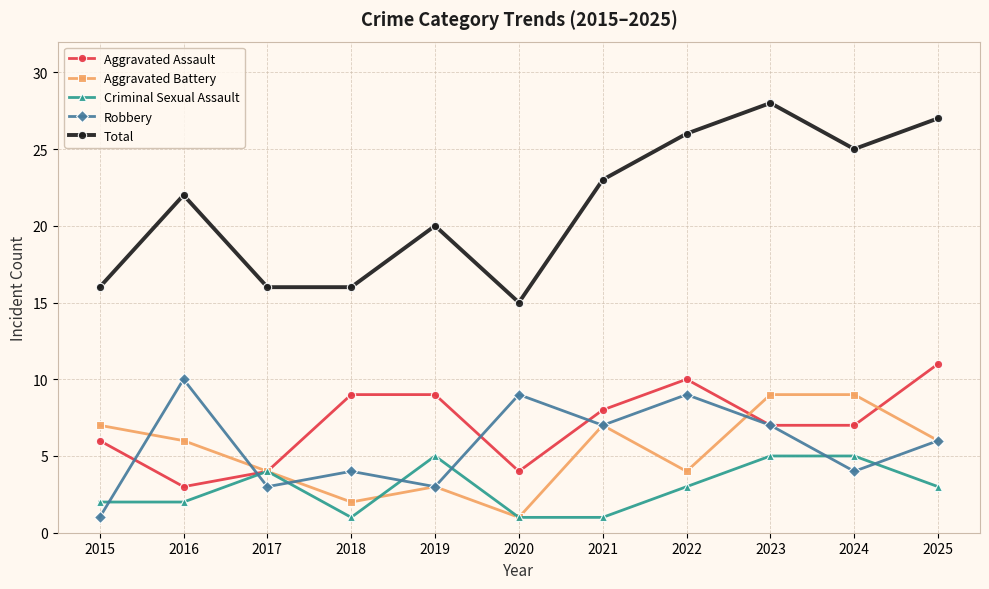

Reading right to left, list all the values displayed in this chart.

Aggravated Assault: 11	7	7	10	8	4	9	9	4	3	6
Aggravated Battery: 6	9	9	4	7	1	3	2	4	6	7
Criminal Sexual Assault: 3	5	5	3	1	1	5	1	4	2	2
Robbery: 6	4	7	9	7	9	3	4	3	10	1
Total: 27	25	28	26	23	15	20	16	16	22	16